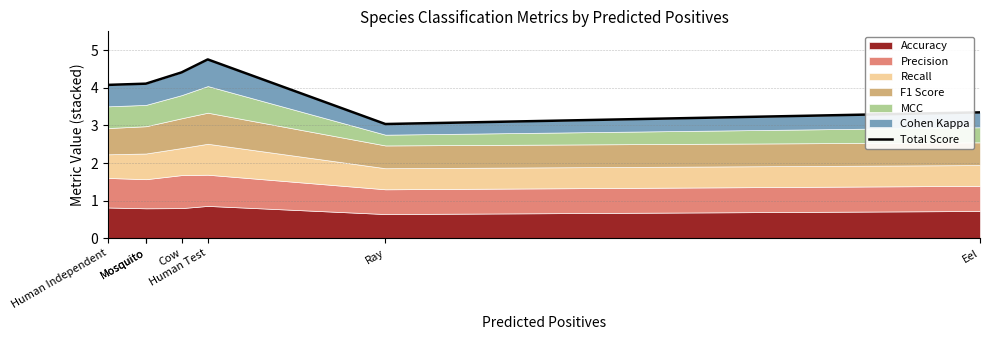

What value does the data have at Cow?

4.4